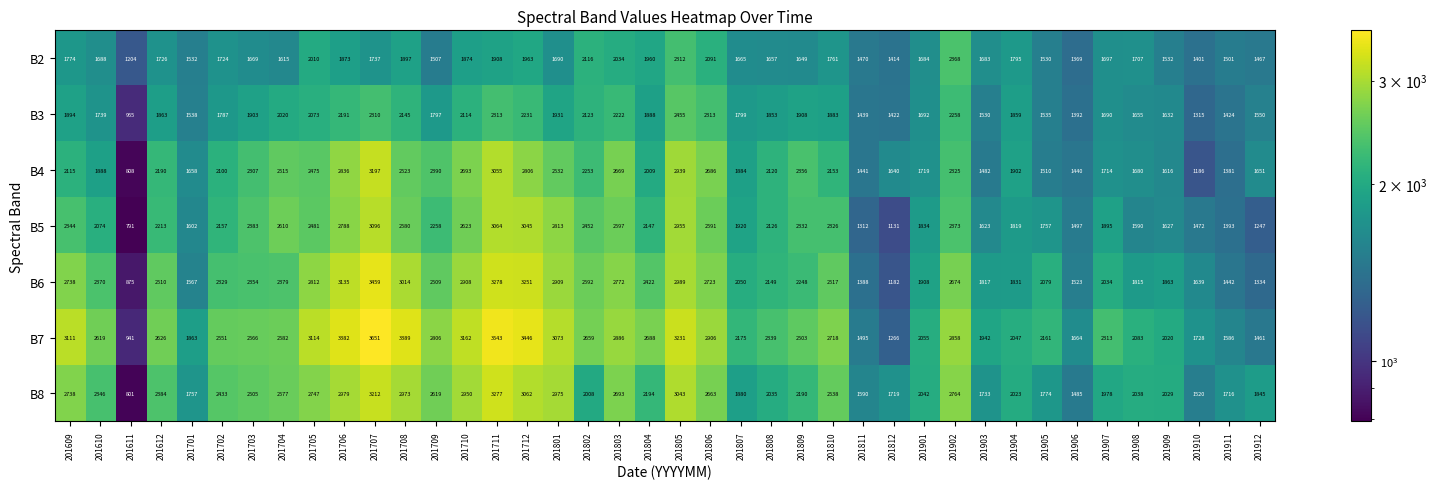

What is the average value of the B3 series?

1841